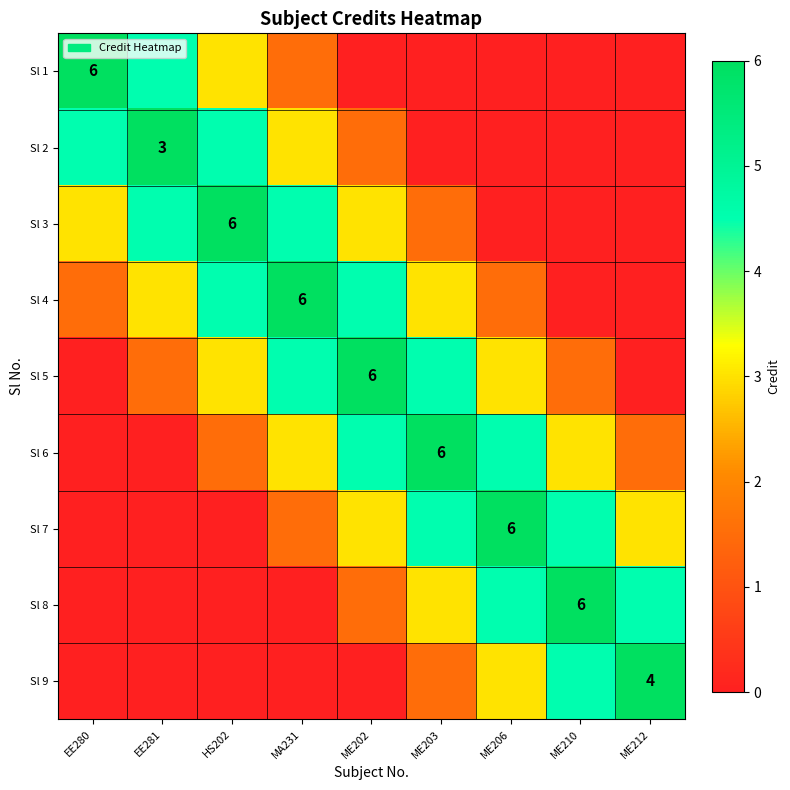

The Sl 4 series shows 6.0 at MA231. True or false?

True